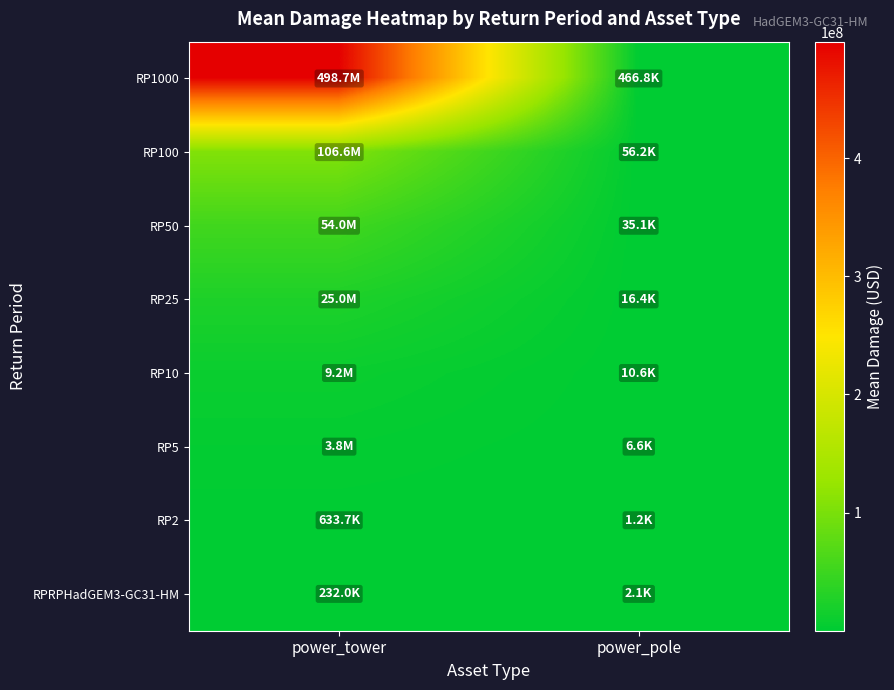

Rank the series at power_pole from highest to lowest value.

RP1000, RP100, RP50, RP25, RP10, RP5, RPRPHadGEM3-GC31-HM, RP2